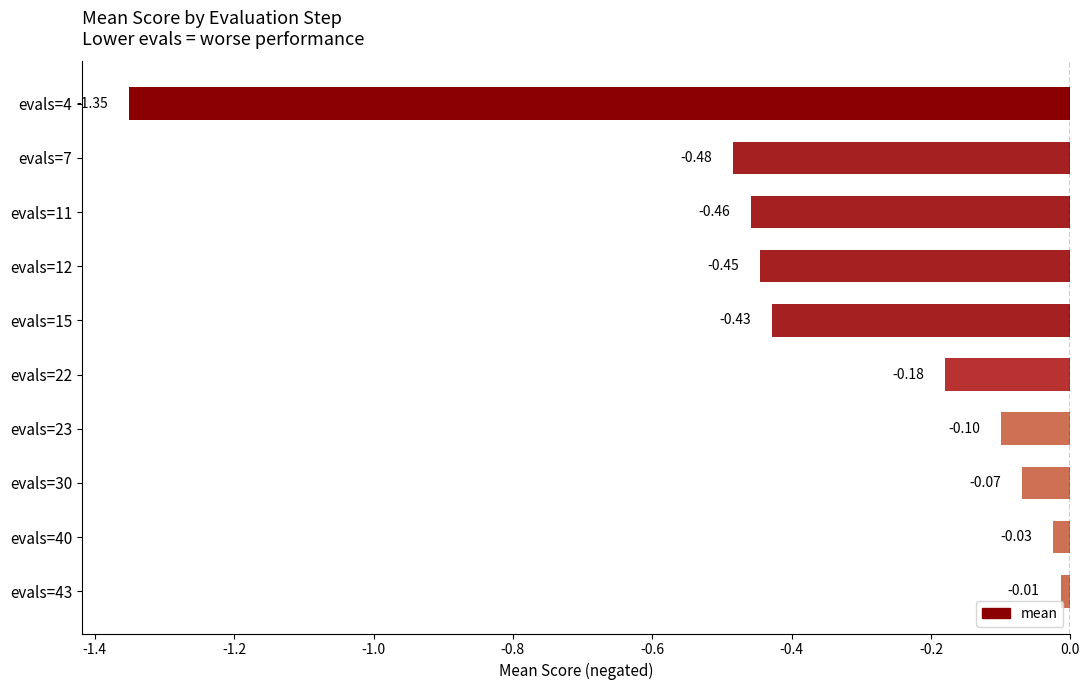

Rank the categories by value from highest to lowest.

evals=43, evals=40, evals=30, evals=23, evals=22, evals=15, evals=12, evals=11, evals=7, evals=4